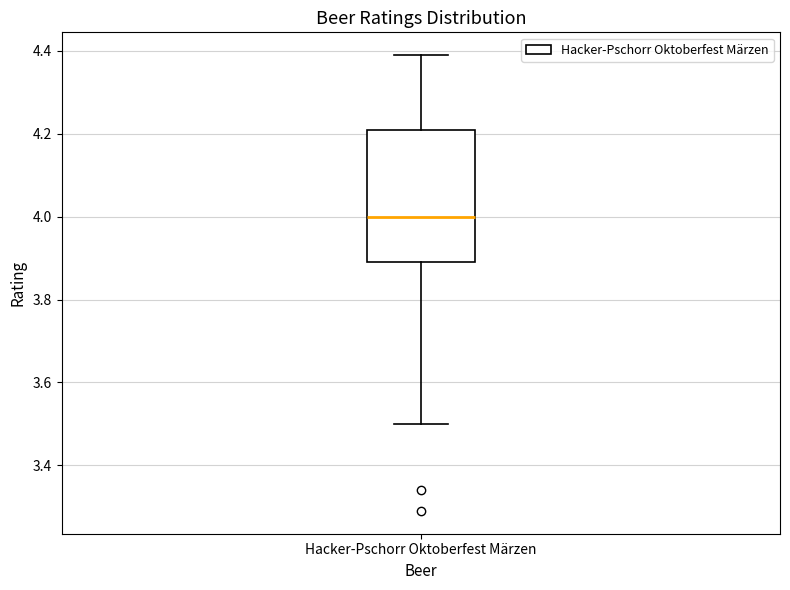

Where does the lower whisker of the box for Hacker-Pschorr Oktoberfest Märzen end on the y-axis? The values are not printed on the chart, so give them approximately, as read against the axis.

3.50